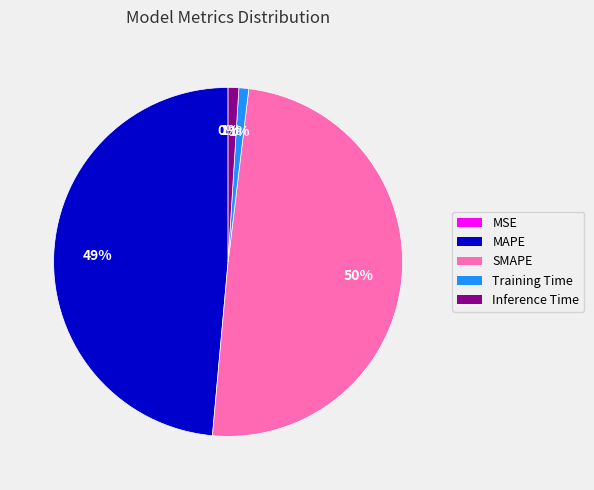

To the nearest percent, what is the combined percentage of Inference Time and Training Time?

2%